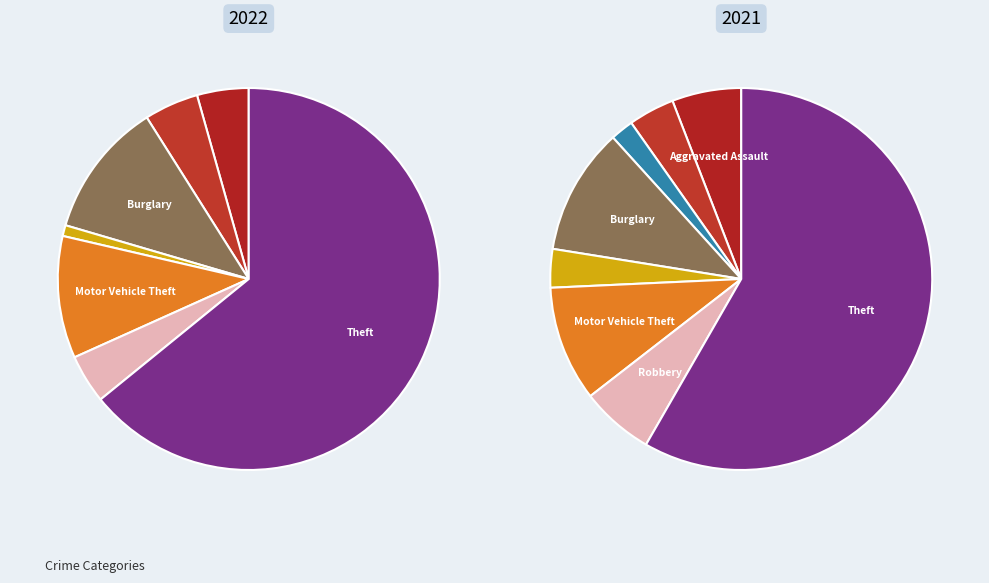

The 4 slice represents 1% of the pie. True or false?

False